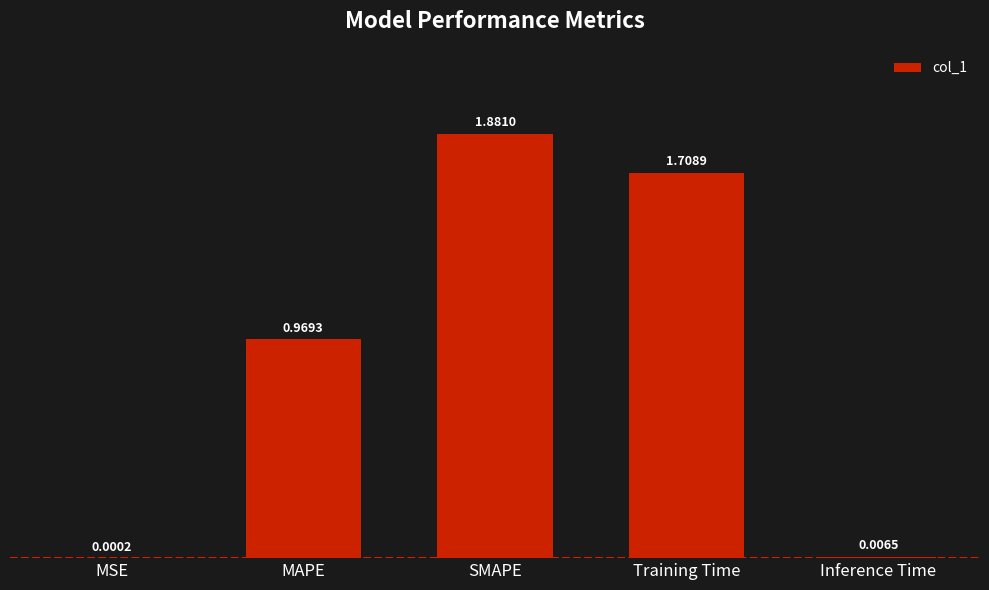

Which label corresponds to the largest value in the chart?

SMAPE